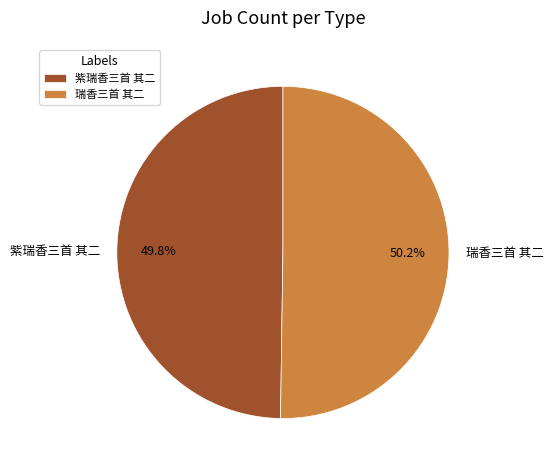

Is there any slice that represents more than half of the pie?

Yes